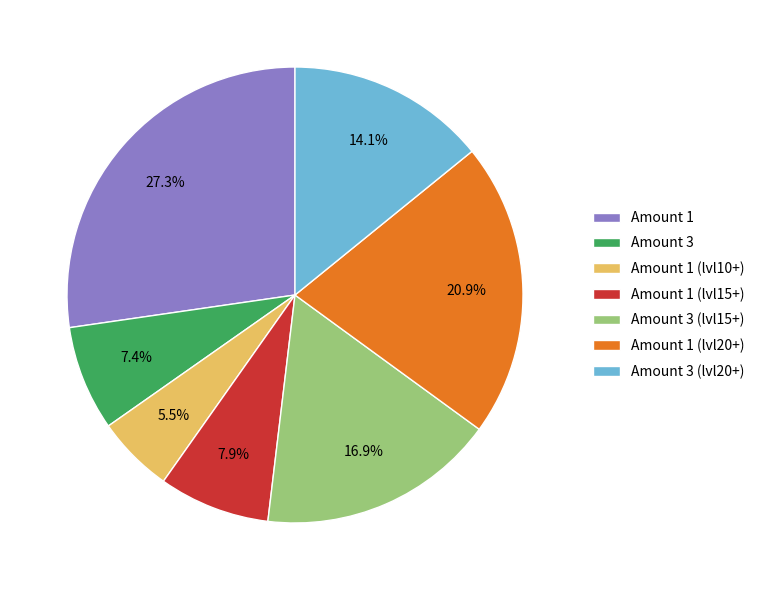

Does Amount 1 (lvl20+) account for over 50% of the chart?

No